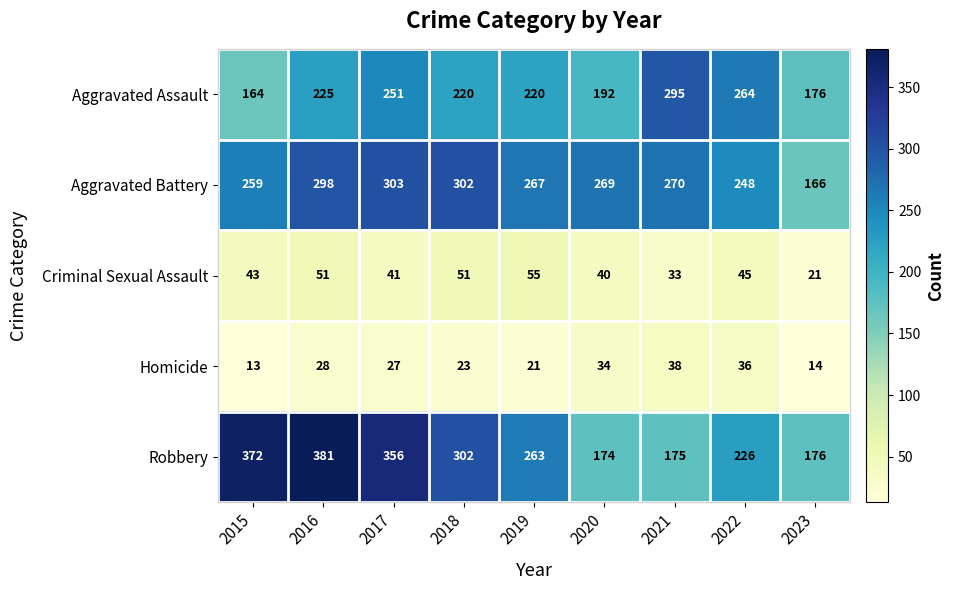

Rank the series at 2017 from highest to lowest value.

Robbery, Aggravated Battery, Aggravated Assault, Criminal Sexual Assault, Homicide